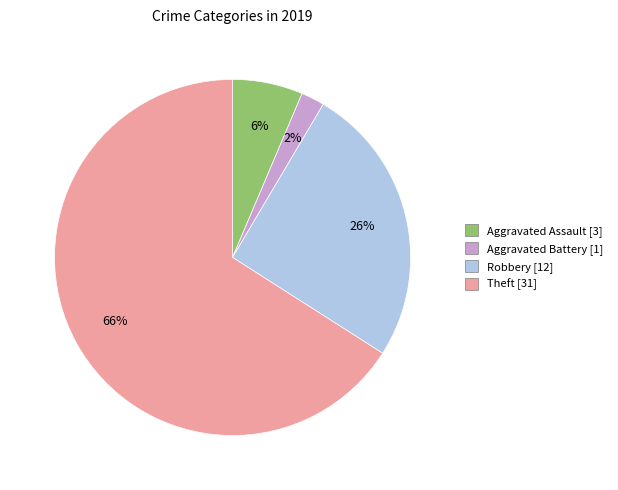

To the nearest percent, what is the average slice percentage?

25%